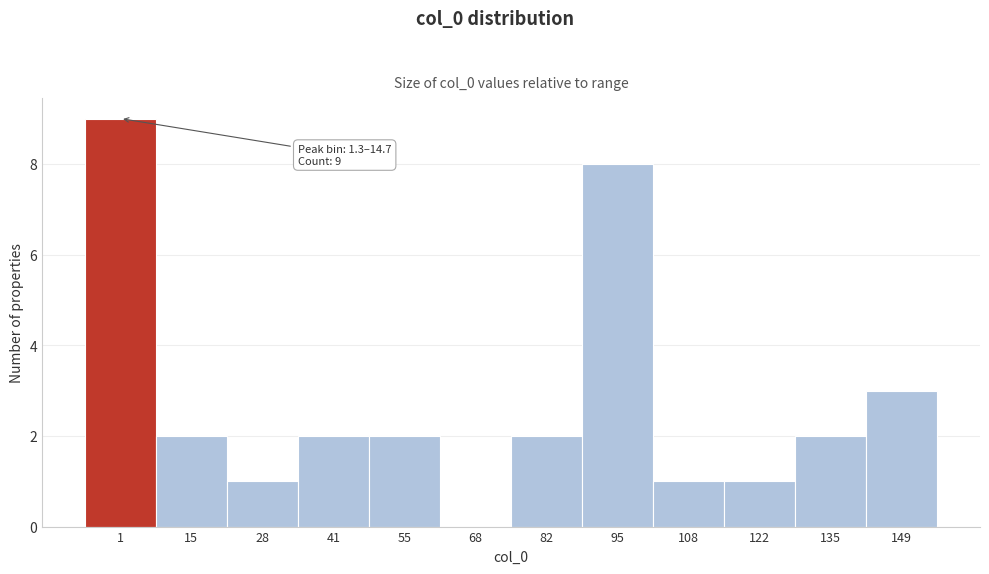

Reading left to right, what are all the values shown in this chart?

1=9	15=2	28=1	41=2	55=2	68=0	82=2	95=8	108=1	122=1	135=2	149=3